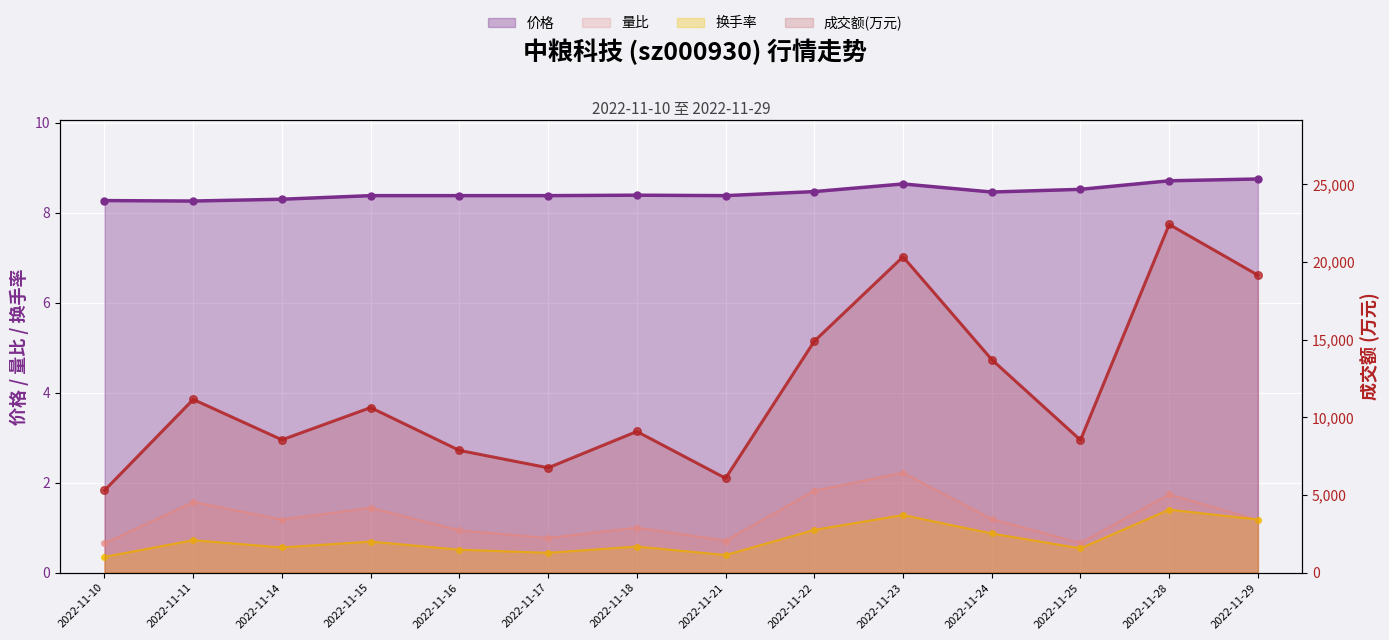

What are all the series names shown in the legend?

价格, 量比, 换手率, 成交额(万元)